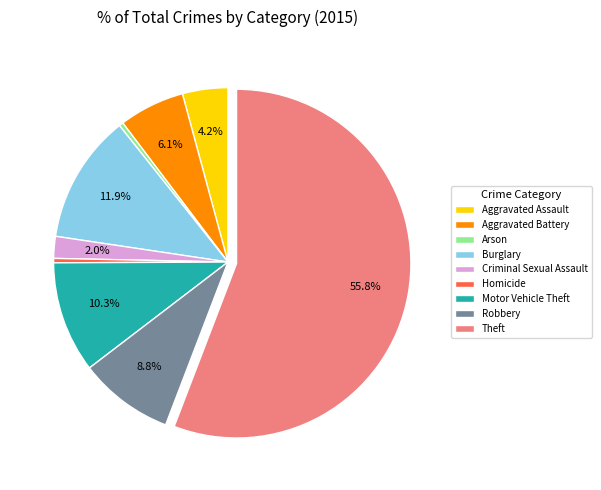

The Theft slice represents 56% of the pie. True or false?

True